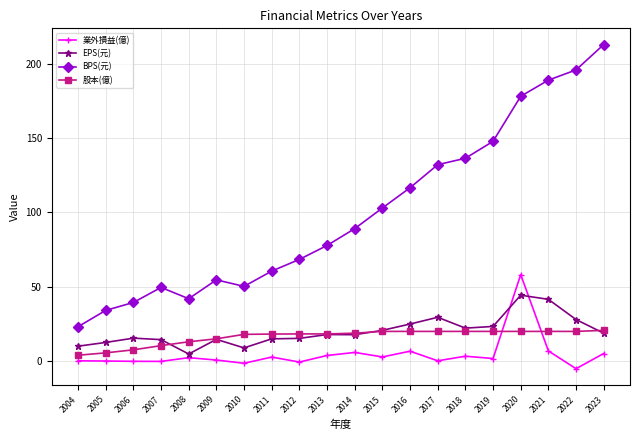

What is the approximate value of BPS(元) at 2020?

178.4